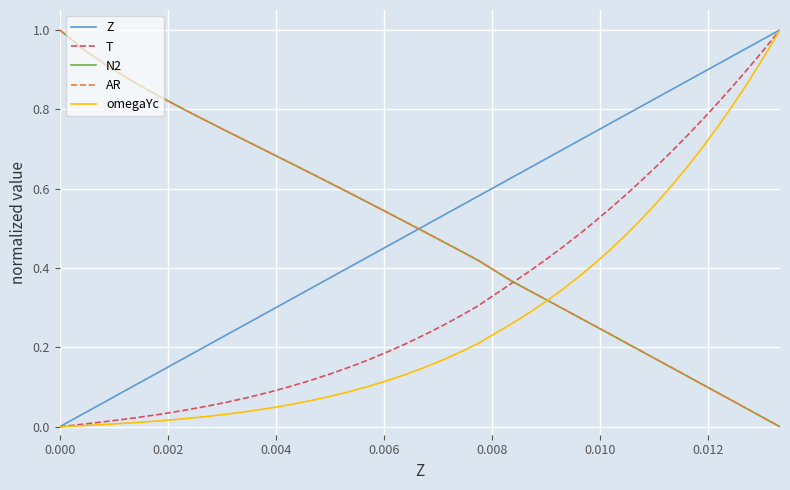

How many lines are shown in the chart?

5